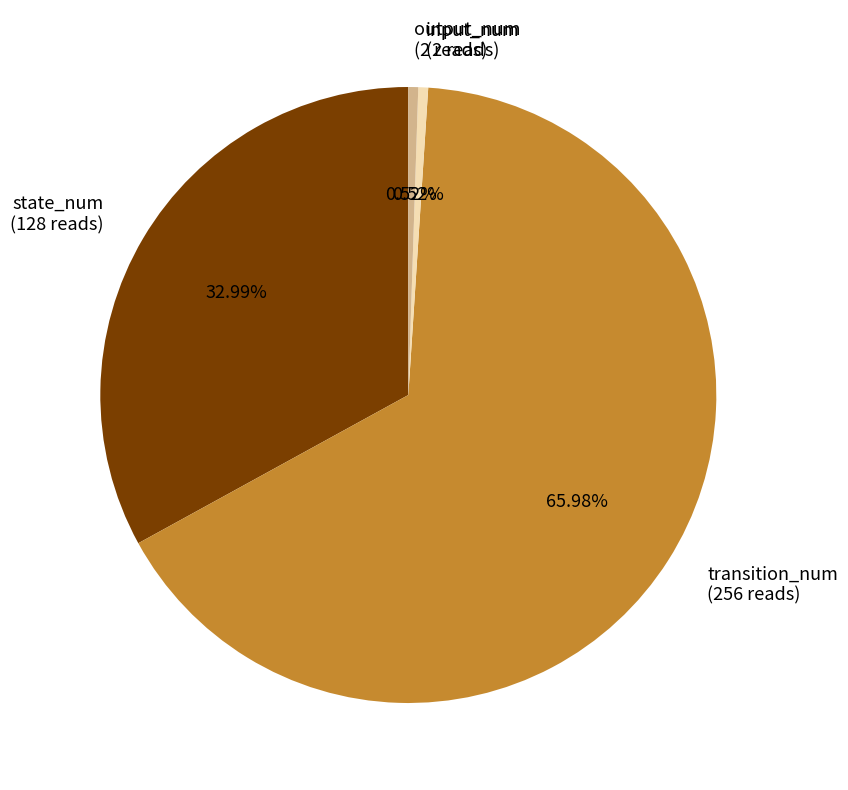

Does input_num represent more than half of the total?

No